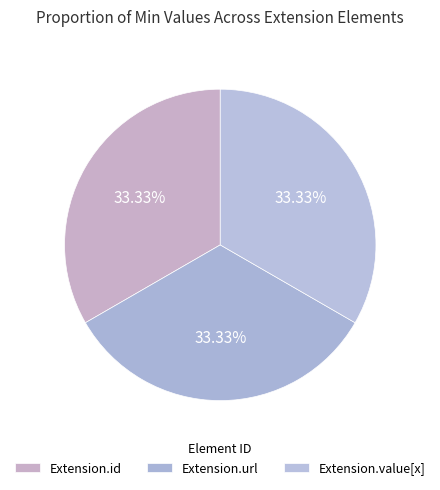

Is there any slice that represents more than half of the pie?

No